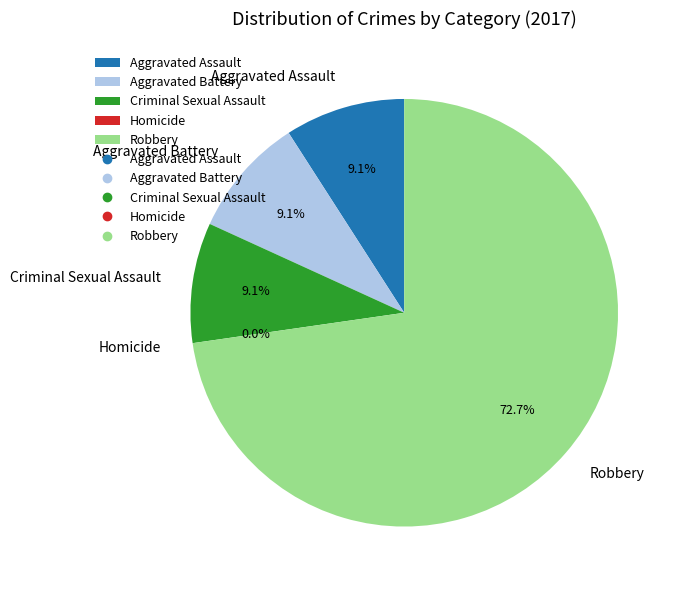

Does Criminal Sexual Assault represent more than half of the total?

No